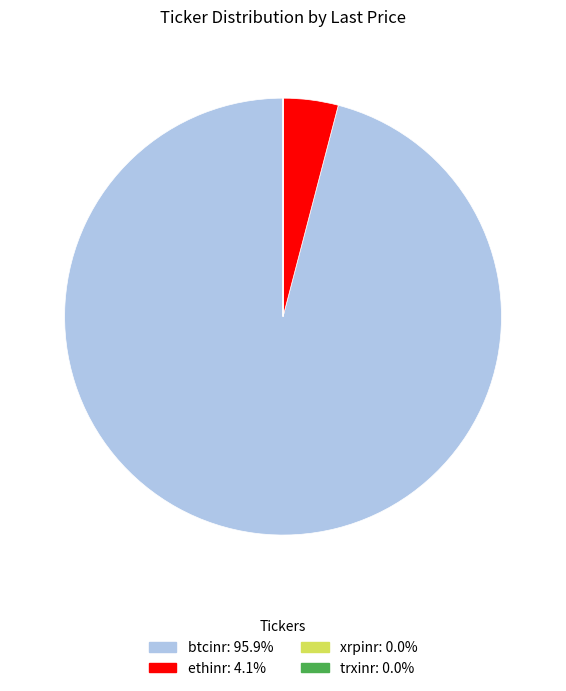

Which category has the biggest portion of the pie?

btcinr